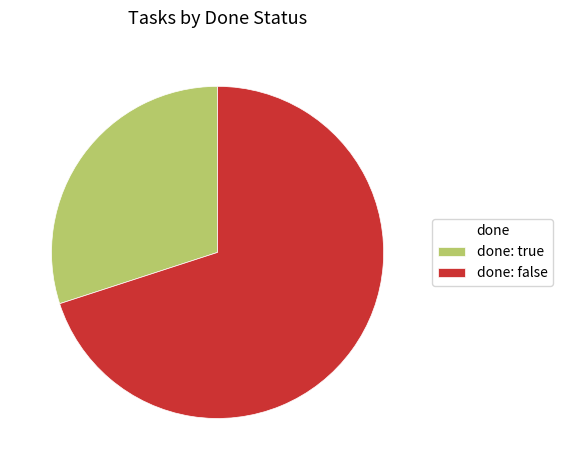

True or false: done: true accounts for 30% of the total.

True